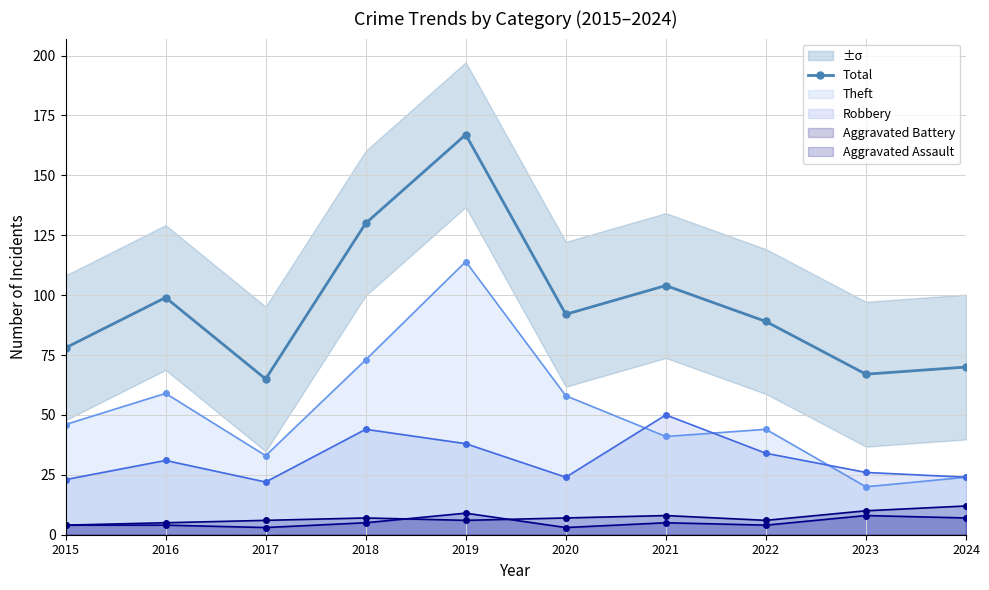

At how many categories does at least one series exceed 165?

1